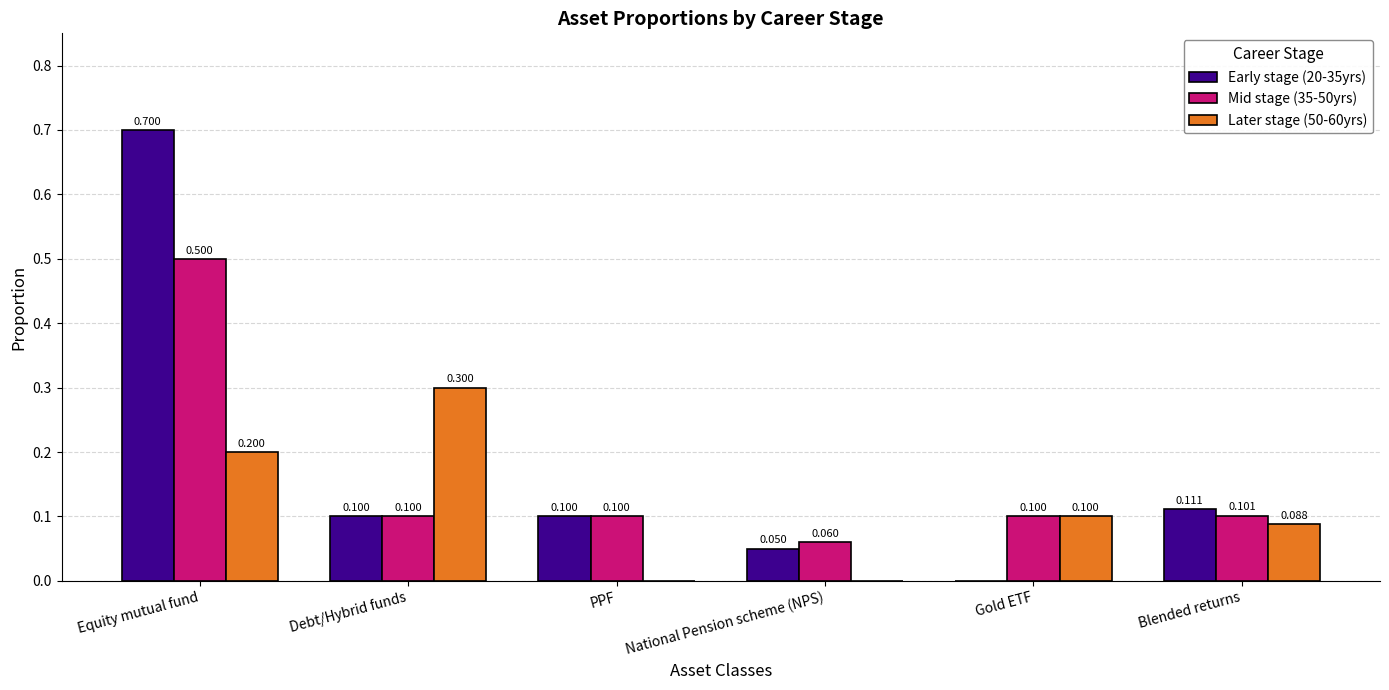

What is the sum of all Early stage (20-35yrs) values?

1.1